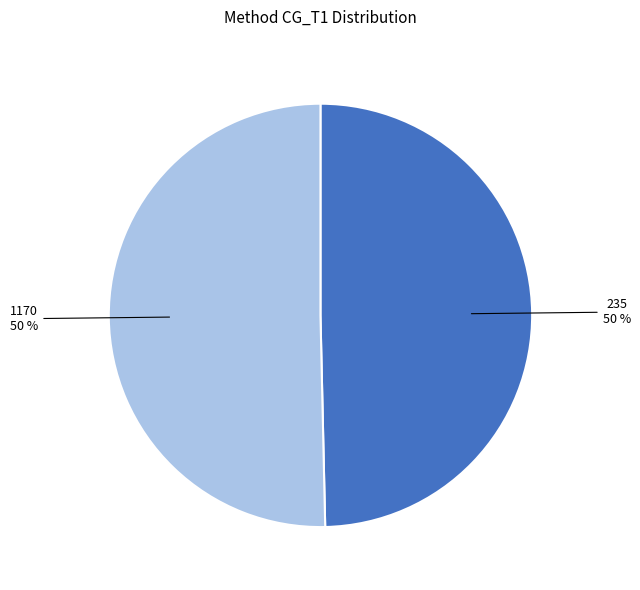

To the nearest percent, what is the average slice percentage?

50%